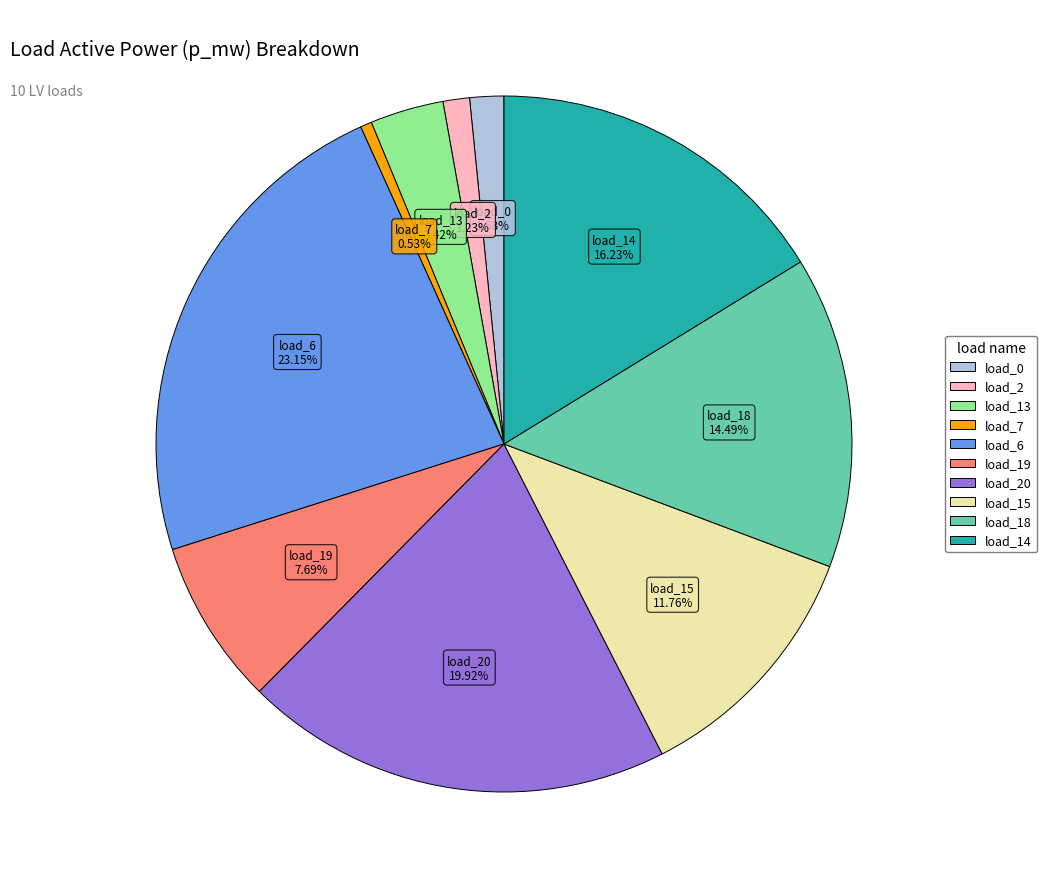

To the nearest percent, what is the average slice percentage?

10%